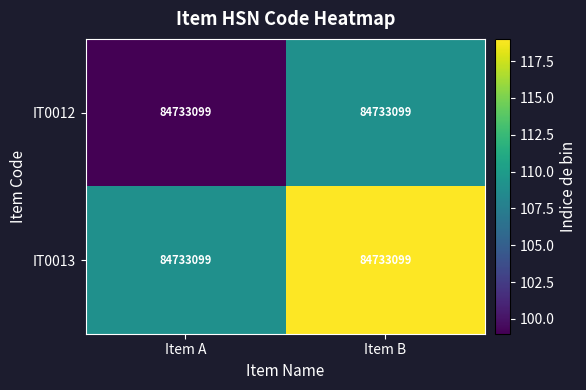

Is it true that IT0013 equals 109 at Item A?

True